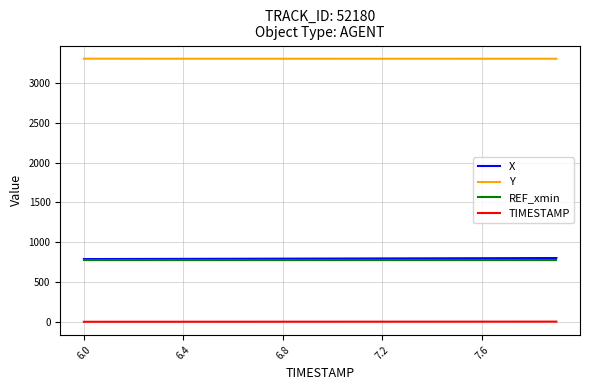

Which series has the largest total across all categories?

Y